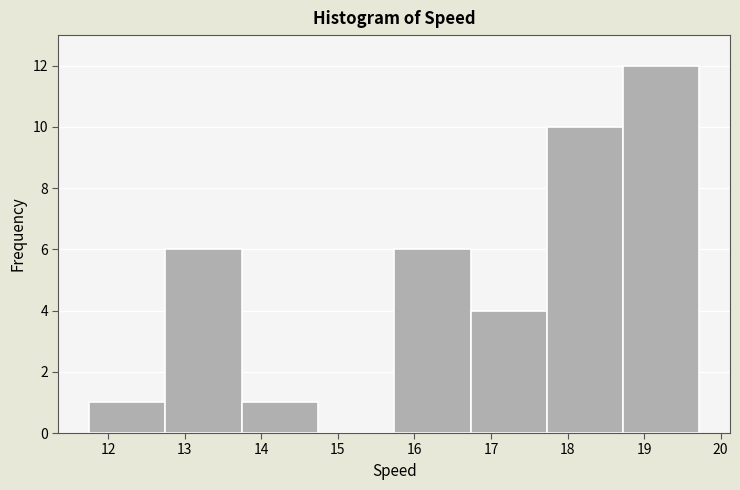

Which range on the x-axis has the tallest bar?

18.7 to 19.7